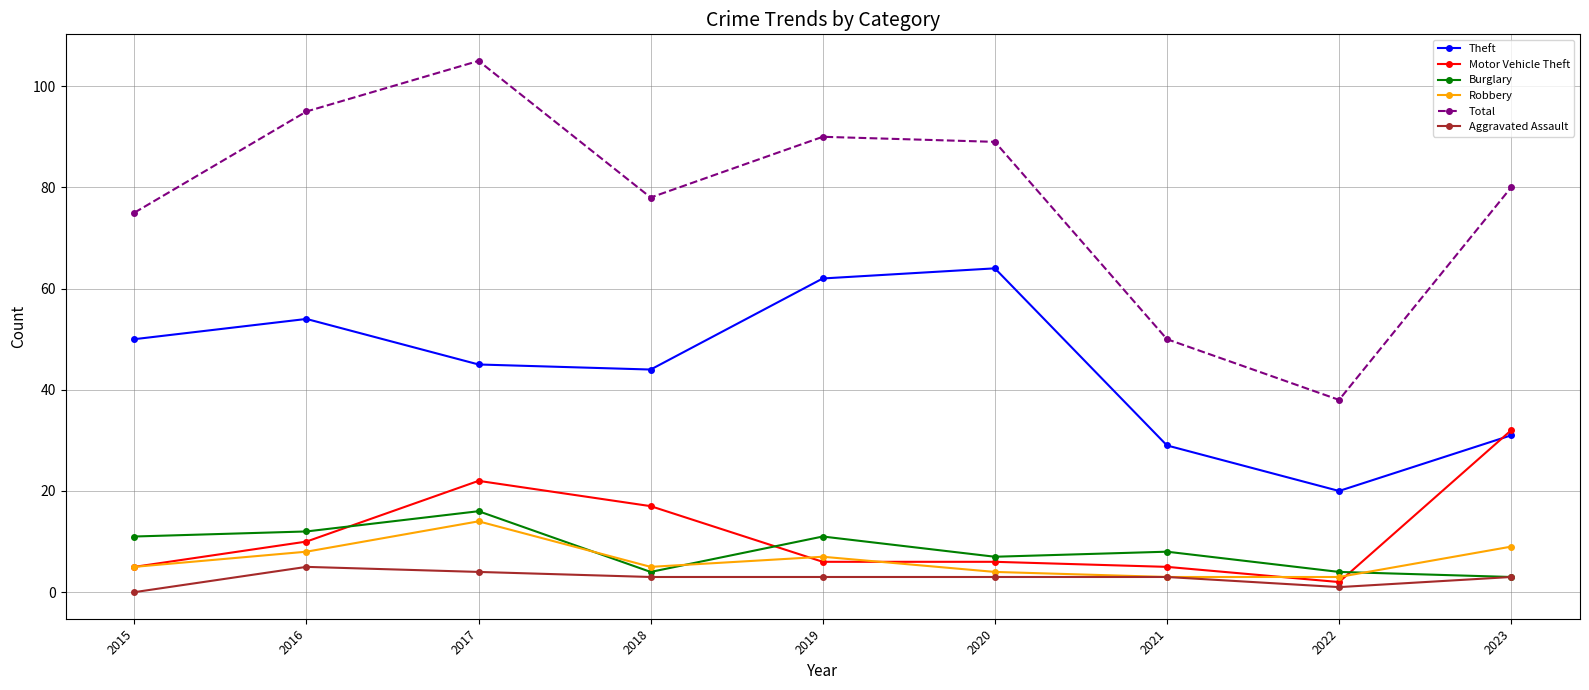

Which series has the widest spread of values?

Total